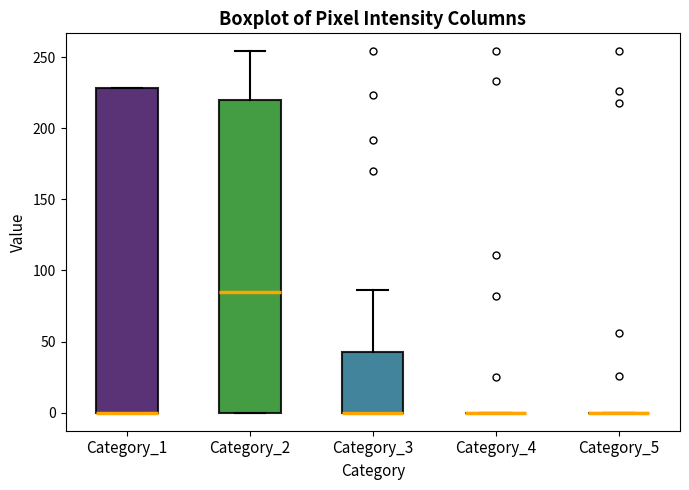

Reading left to right, read every box against the y-axis: the position of its median line, the range the box covers, and the ends of its whiskers. The values are not printed on the chart, so give them approximately, as read against the axis.

Category_1: median 0 (drawn on the box's lower edge), box 0 to 230, whiskers 0 to 230
Category_2: median 85, box 0 to 220, whiskers 0 to 255
Category_3: median 0 (drawn on the box's lower edge), box 0 to 45, whiskers 0 to 85
Category_4: box collapsed to a line at 0, whiskers 0 to 0
Category_5: box collapsed to a line at 0, whiskers 0 to 0